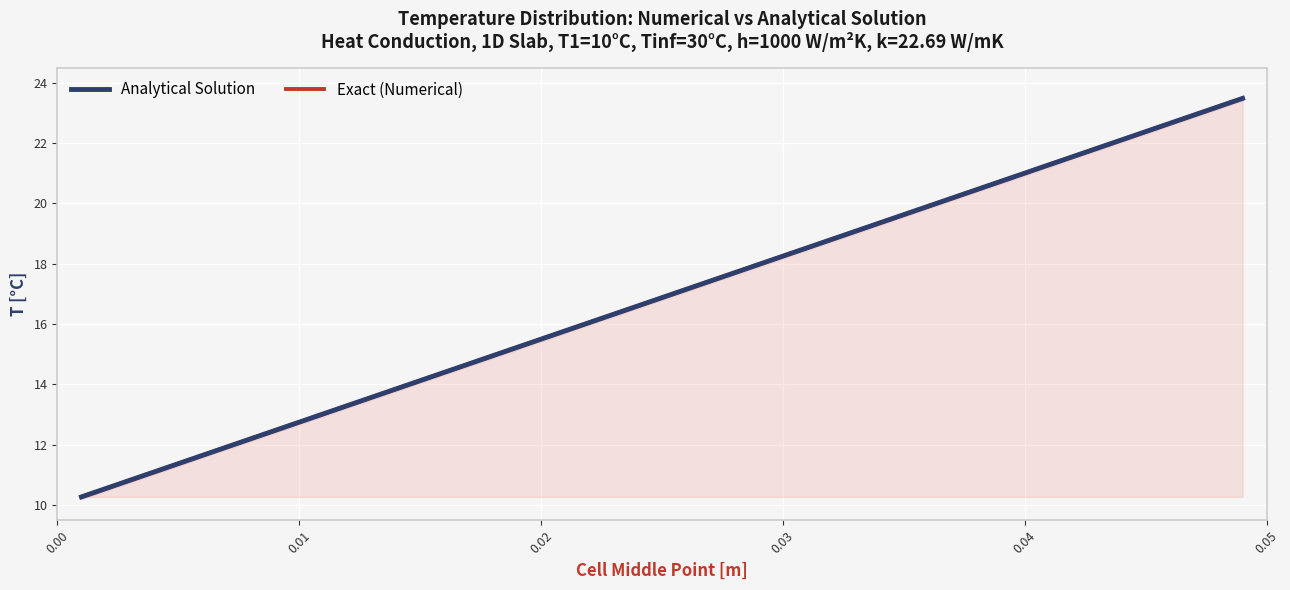

What is the maximum value for Analytical Solution?

23.5